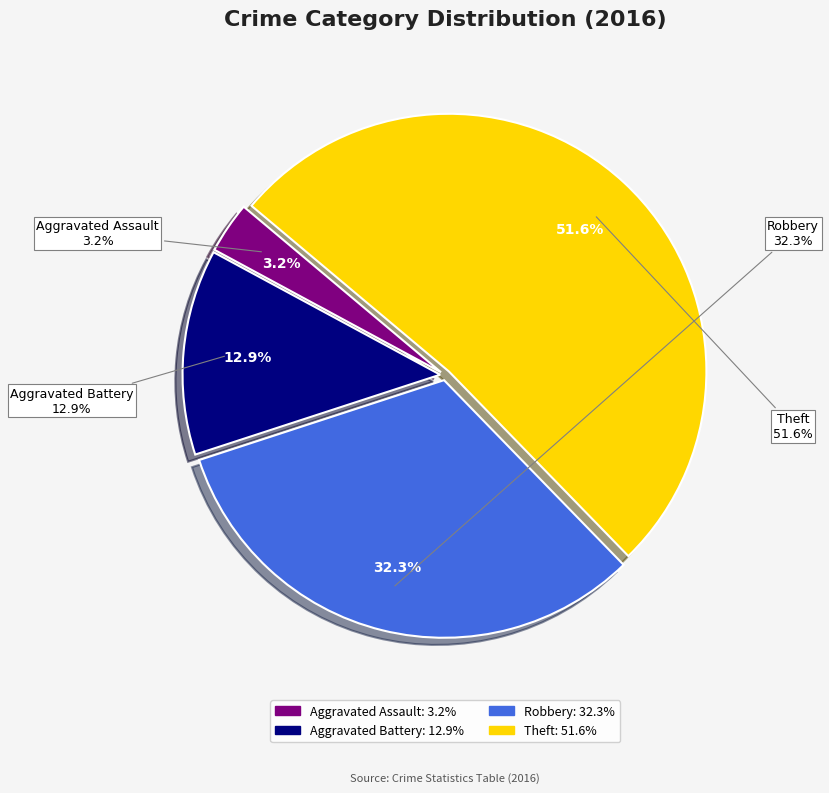

Does Theft account for over 50% of the chart?

Yes